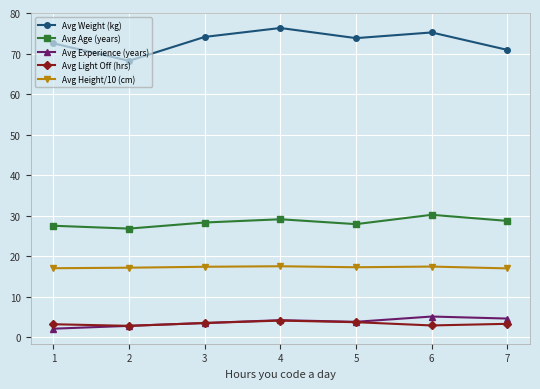

The value of Avg Light Off (hrs) at 3 is 3.5. True or false?

True